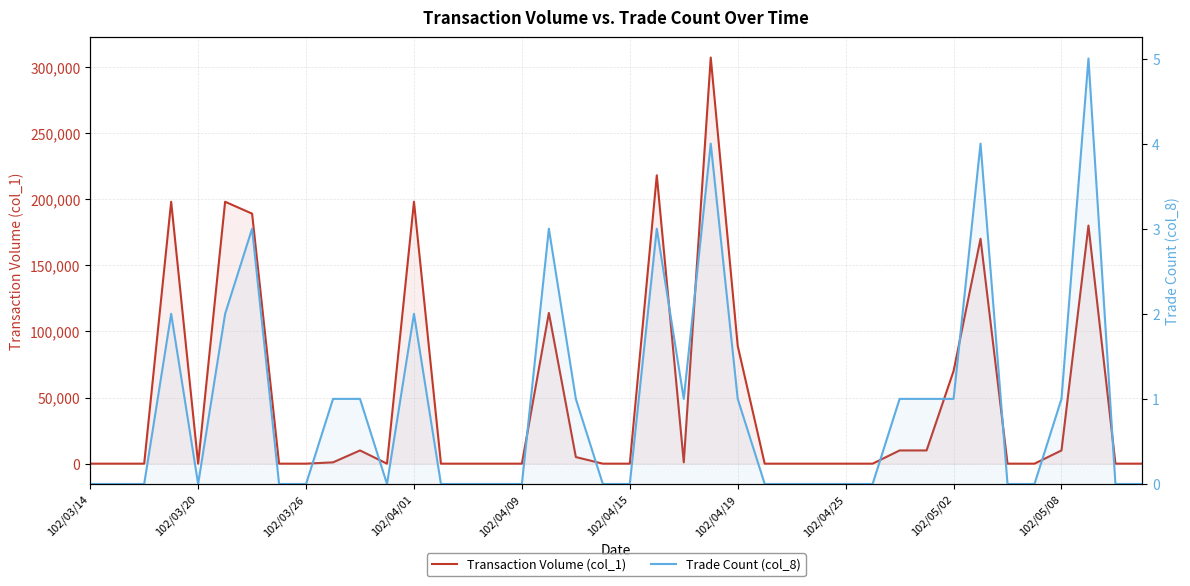

How many positive values does the Transaction Volume (col_1) series have?

18